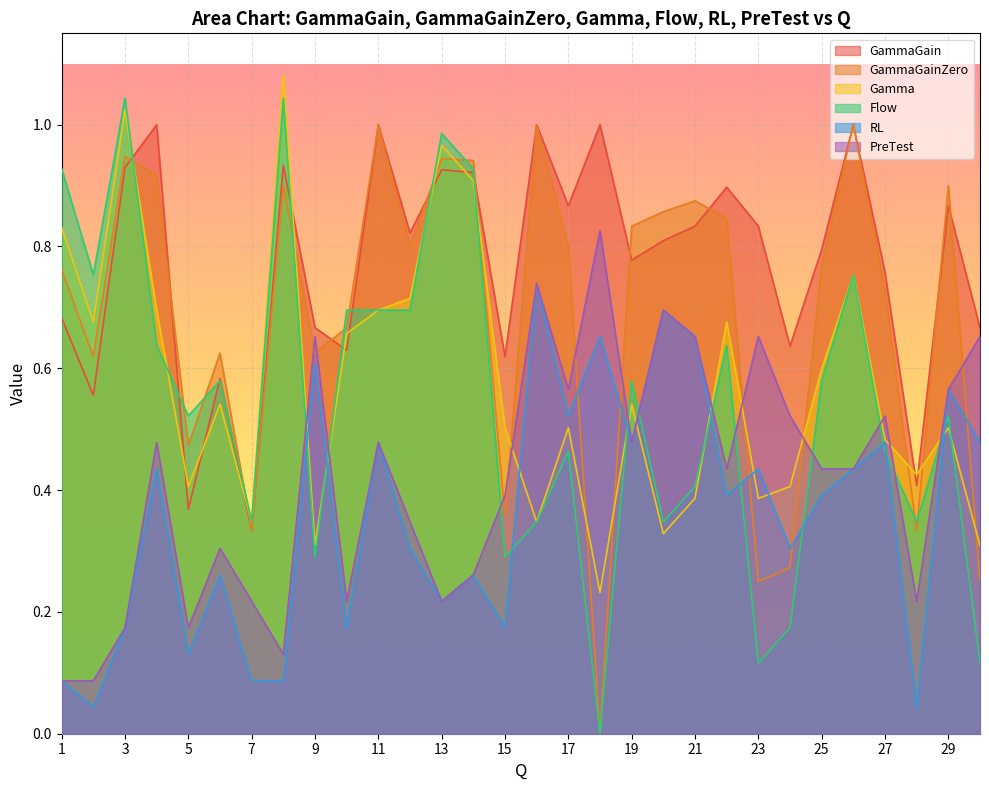

At 3, list the series in order from largest to smallest.

Flow, Gamma, GammaGainZero, GammaGain, RL, PreTest